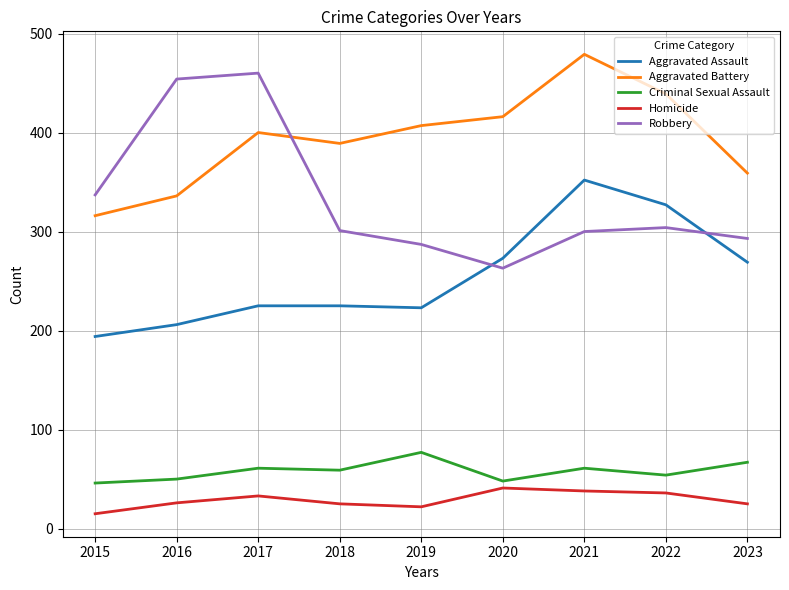

True or false: Criminal Sexual Assault has a value of 104 at 2023.

False